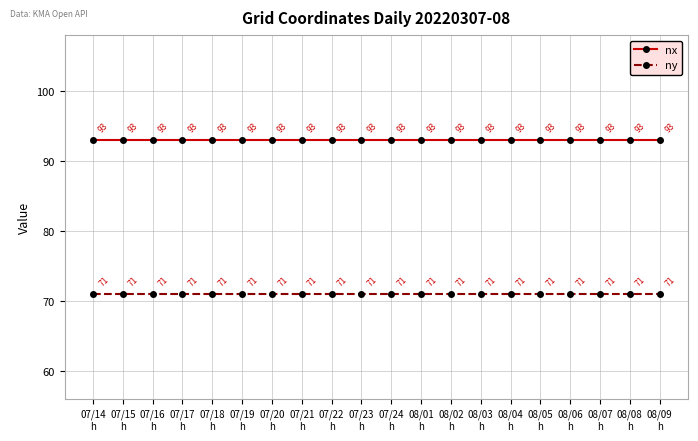

Which series has the largest total across all categories?

nx